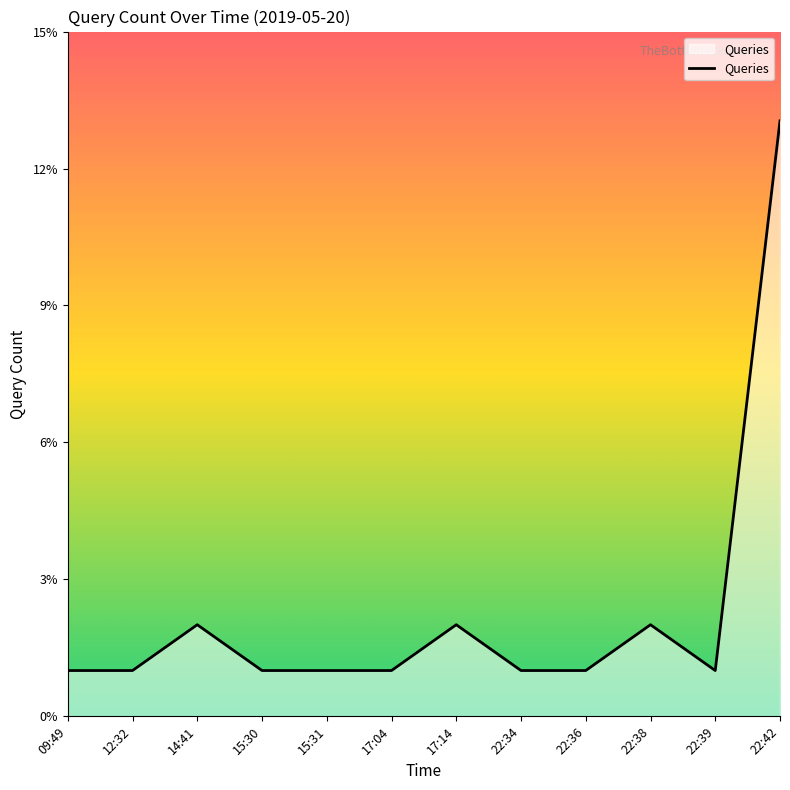

What is the ratio of the value at 22:36 to the value at 22:38?

0.5